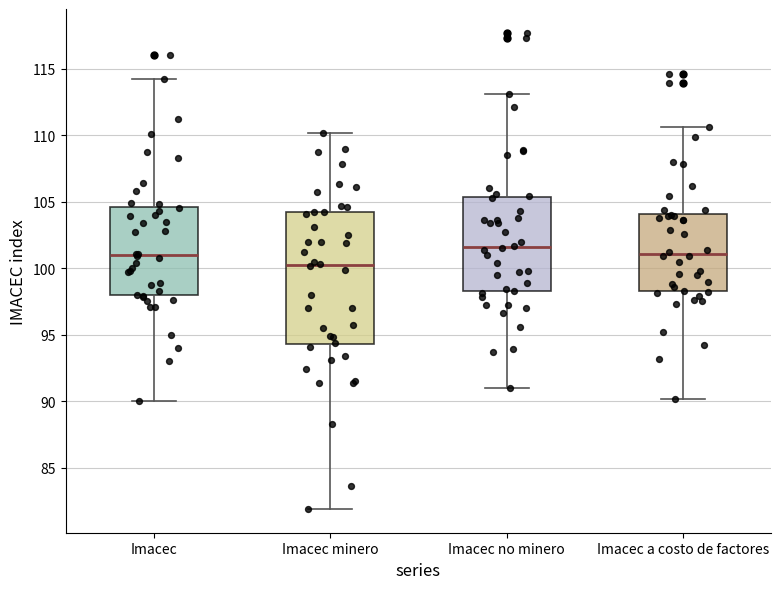

Comparing the boxes themselves (not the whiskers), which one is the tallest?

Imacec minero